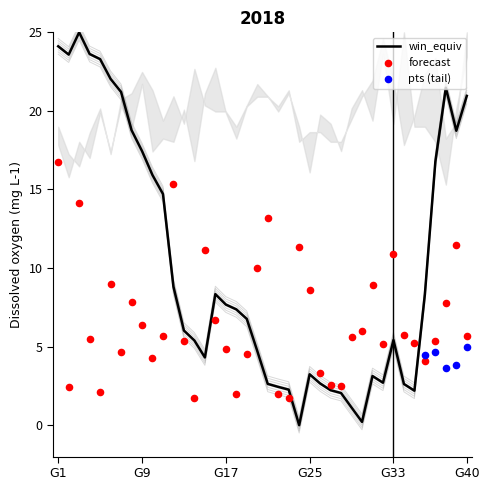

Is it true that win_equiv equals 5.9 at G9?

False